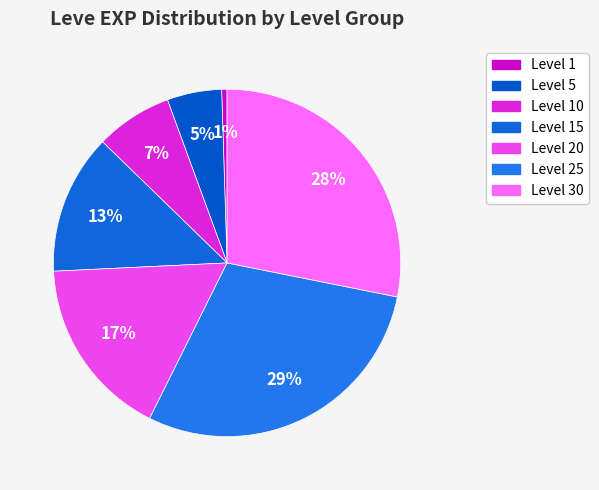

How many slices are in this pie chart?

7